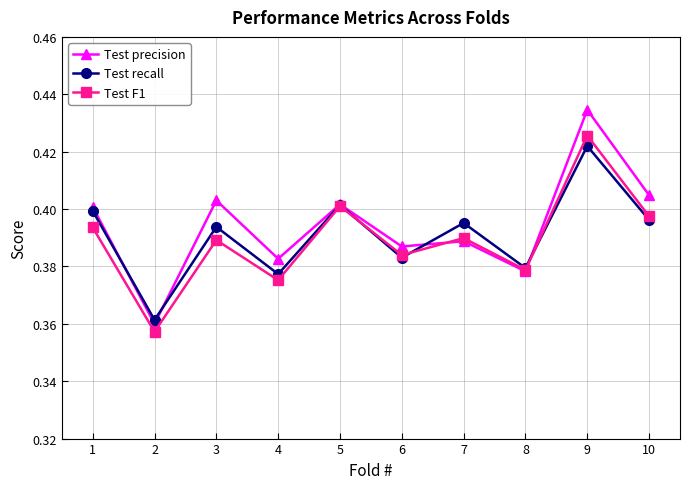

Where do Test precision and Test recall first cross each other?

1 and 2